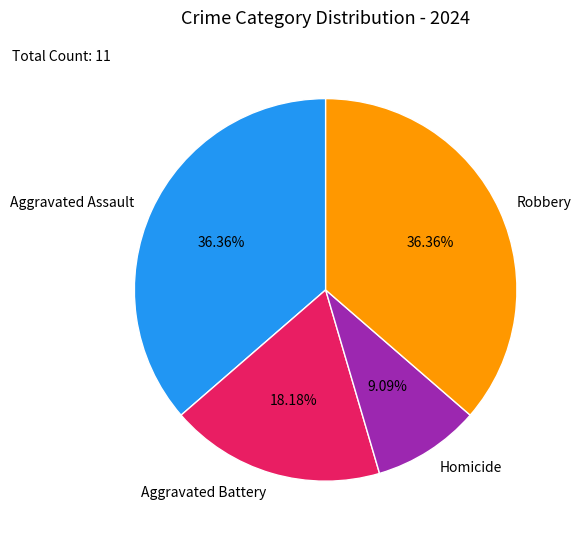

To the nearest percent, what portion does Robbery represent?

36%